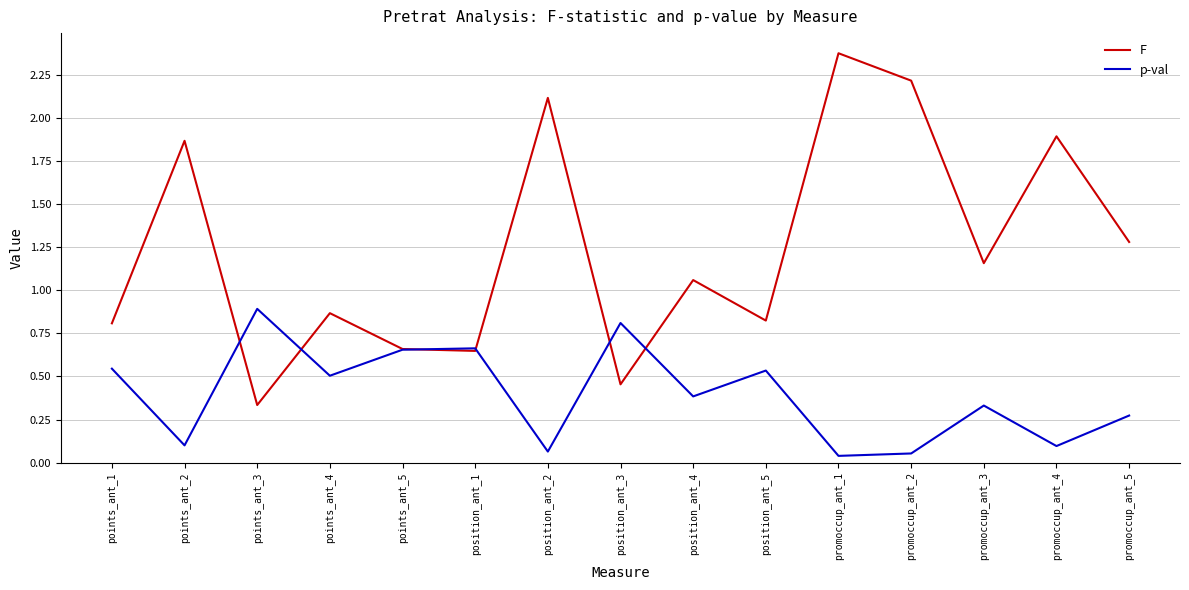

Which series has the largest range (max minus min)?

F